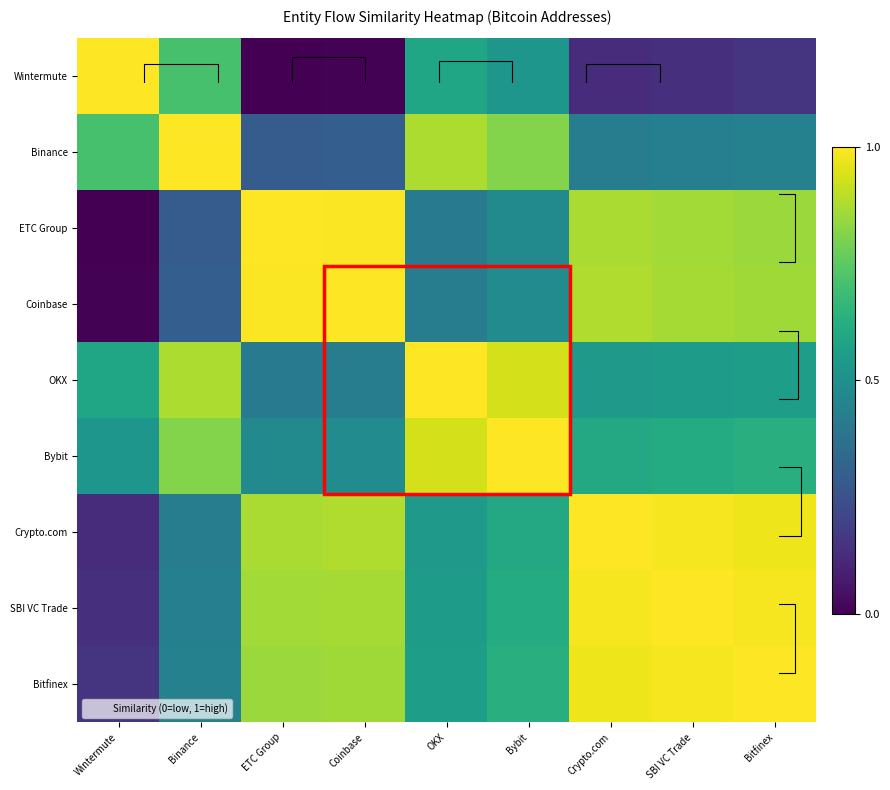

Which series has the widest spread of values?

Wintermute